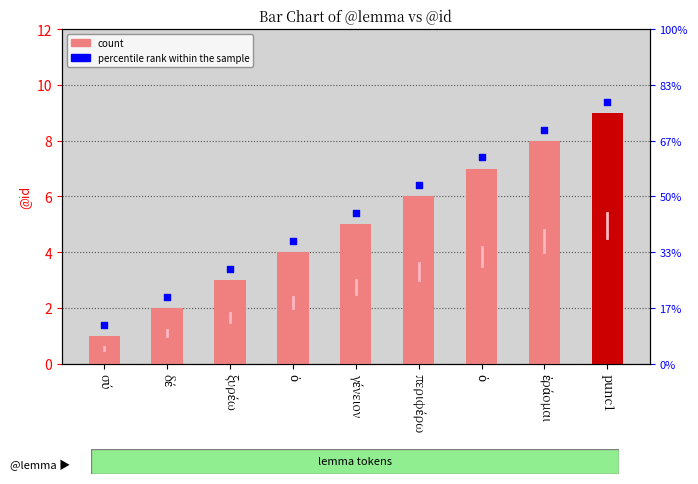

What are all the series names shown in the legend?

count, percentile rank within the sample